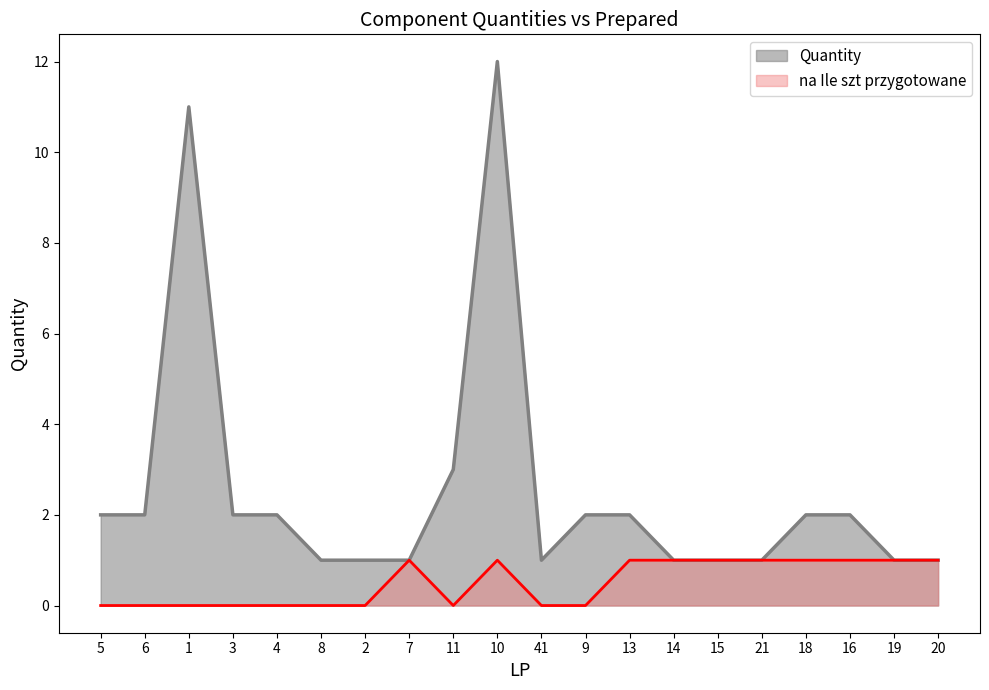

The na Ile szt przygotowane series shows 2 at 7. True or false?

False